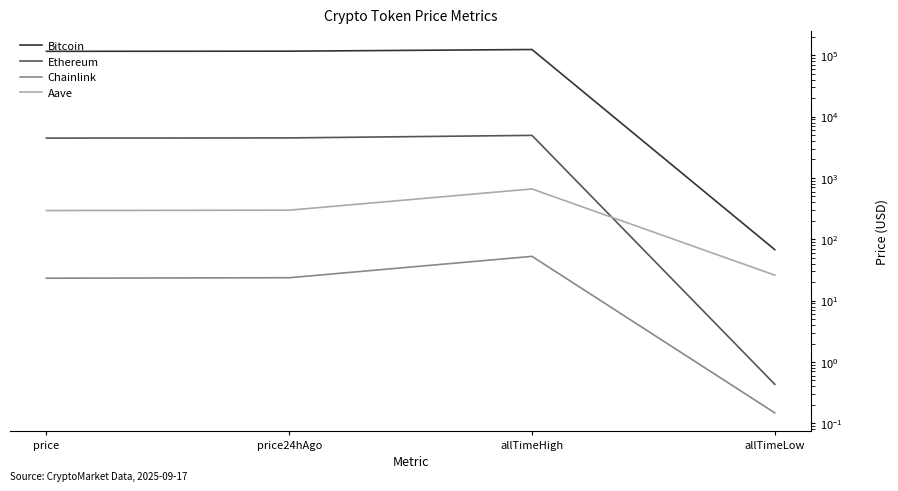

How many intersections are there between Ethereum and Aave?

1